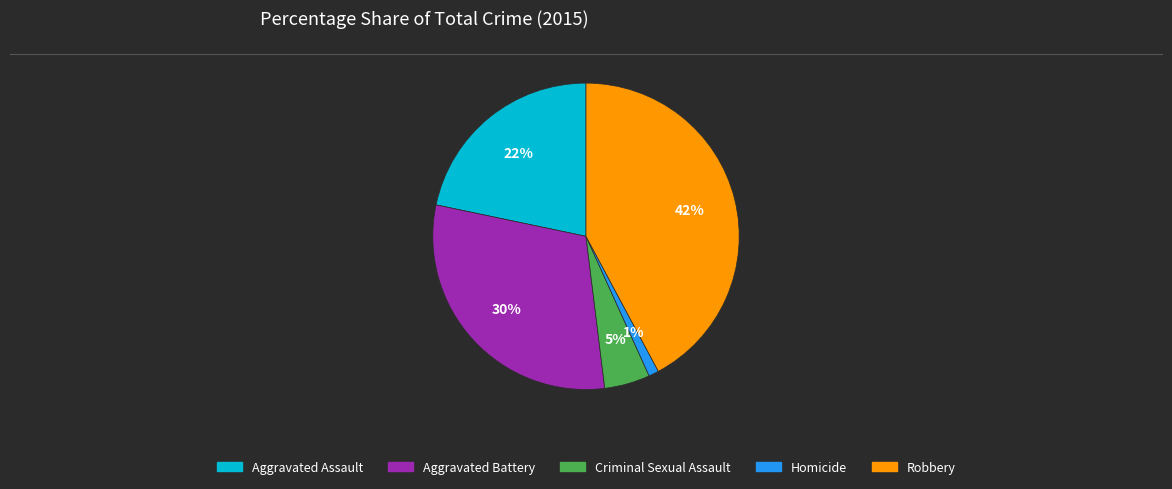

How many slices are in this pie chart?

5